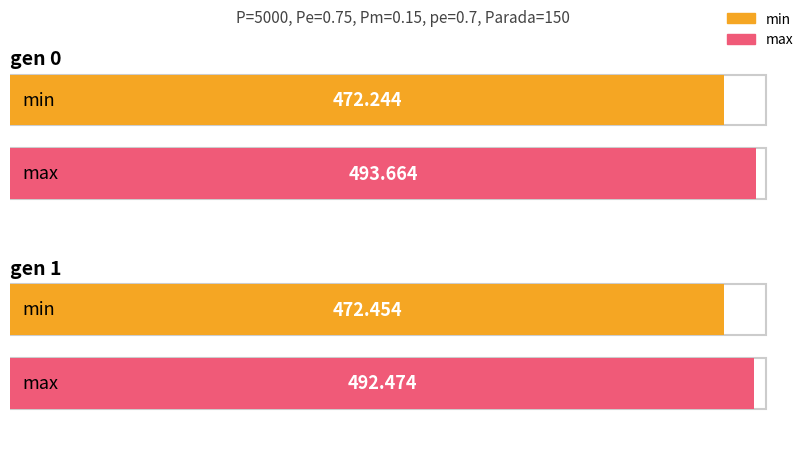

The value of min at gen 1 is 472.5. True or false?

True